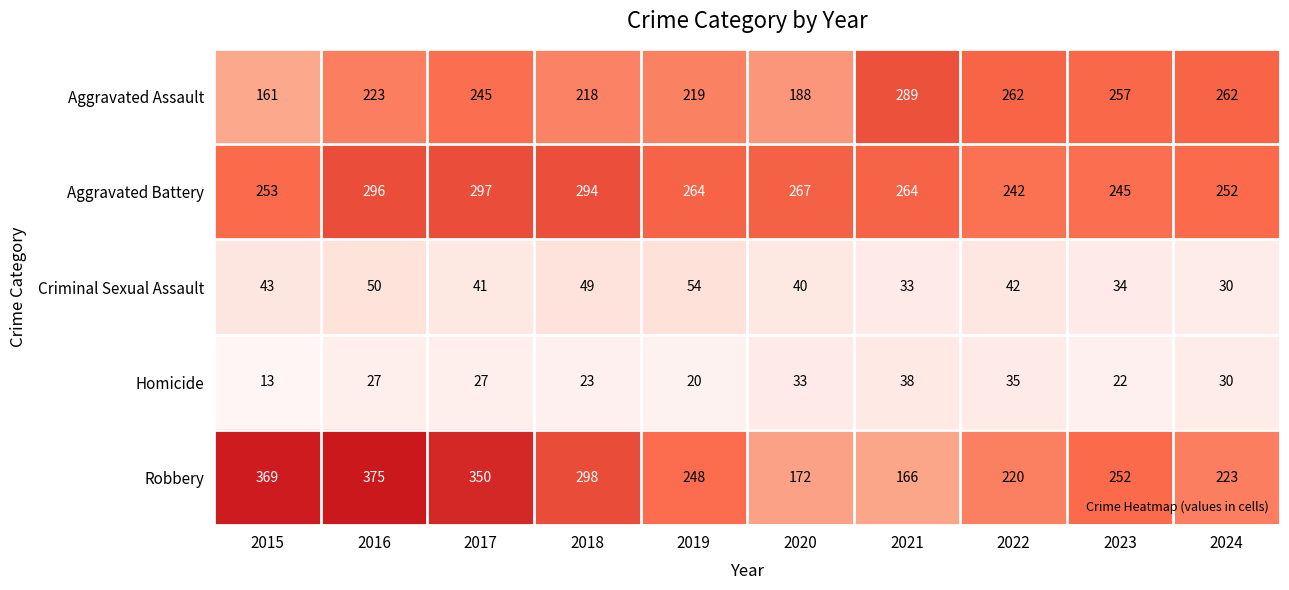

What is the spread (max minus min) of values at 2015?

356